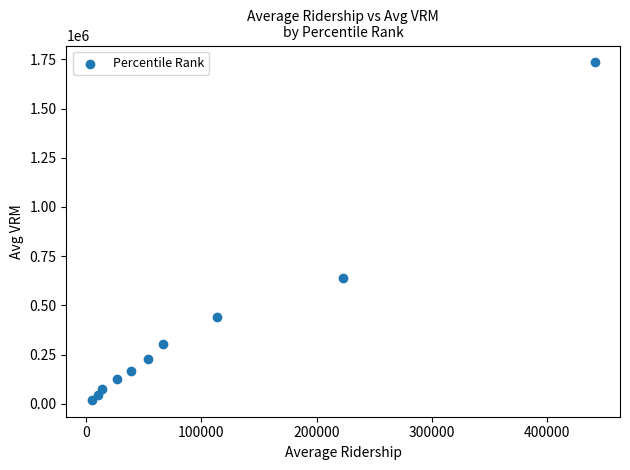

What Y value in the scatter plot is closest to 877124?

638900.3